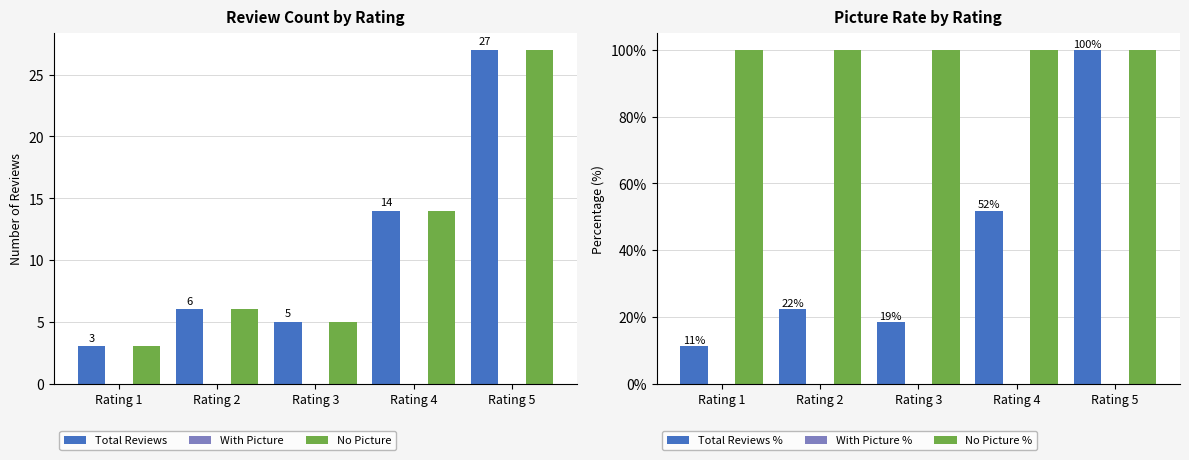

What are all the series names shown in the legend?

Total Reviews, With Picture, No Picture, Total Reviews %, With Picture %, No Picture %